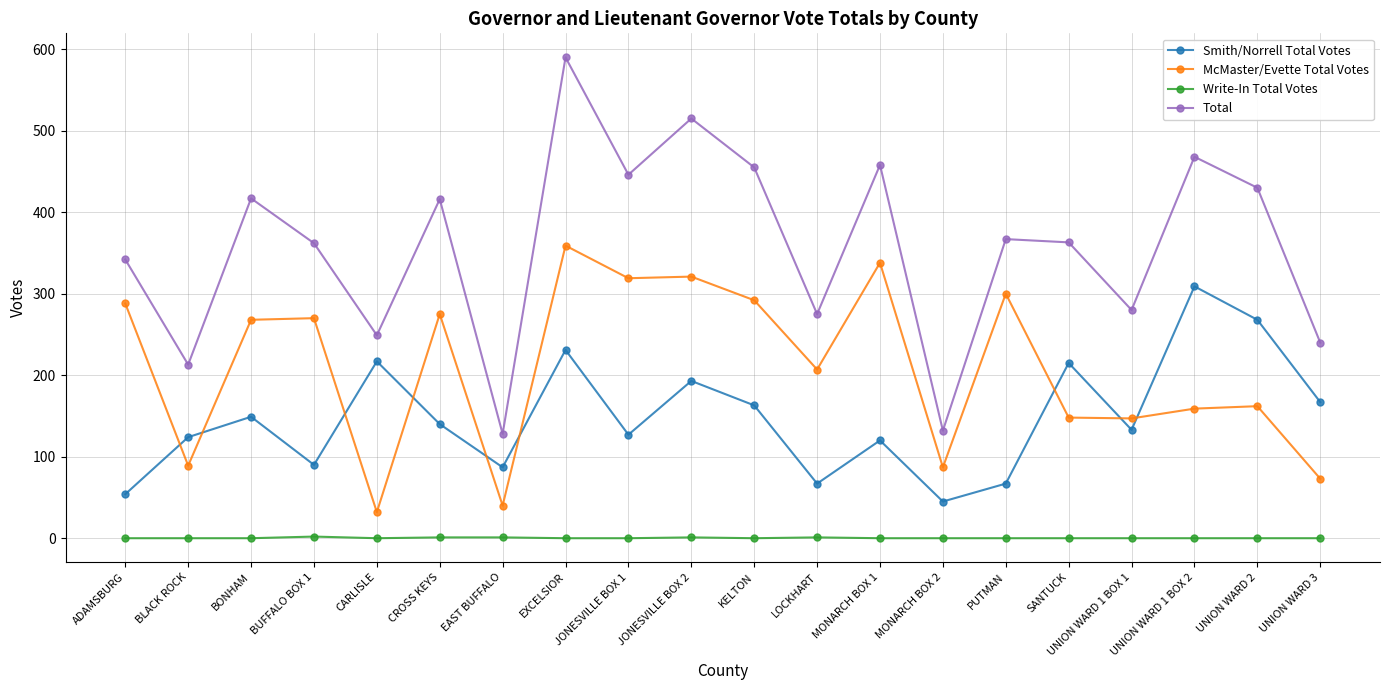

What is the maximum value for Write-In Total Votes?

2